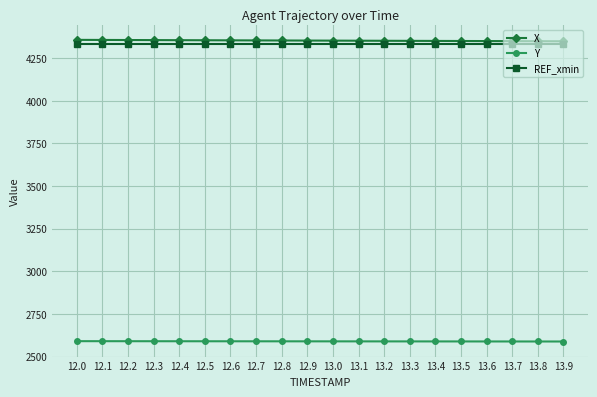

What is the difference between the Y values at 13.8 and 12.3?

1.5